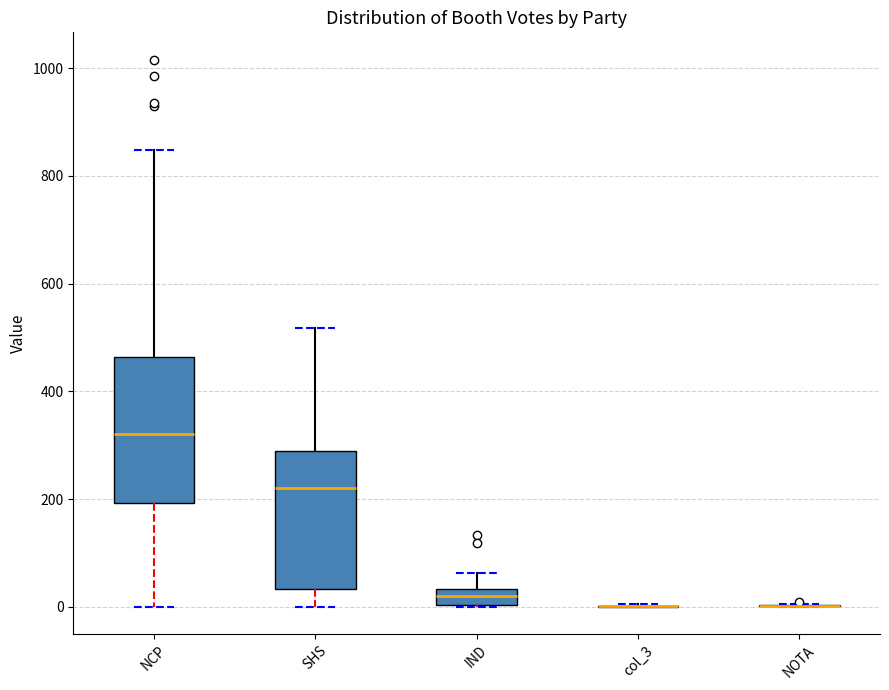

Where does the upper whisker of the box for SHS end on the y-axis? The values are not printed on the chart, so give them approximately, as read against the axis.

520